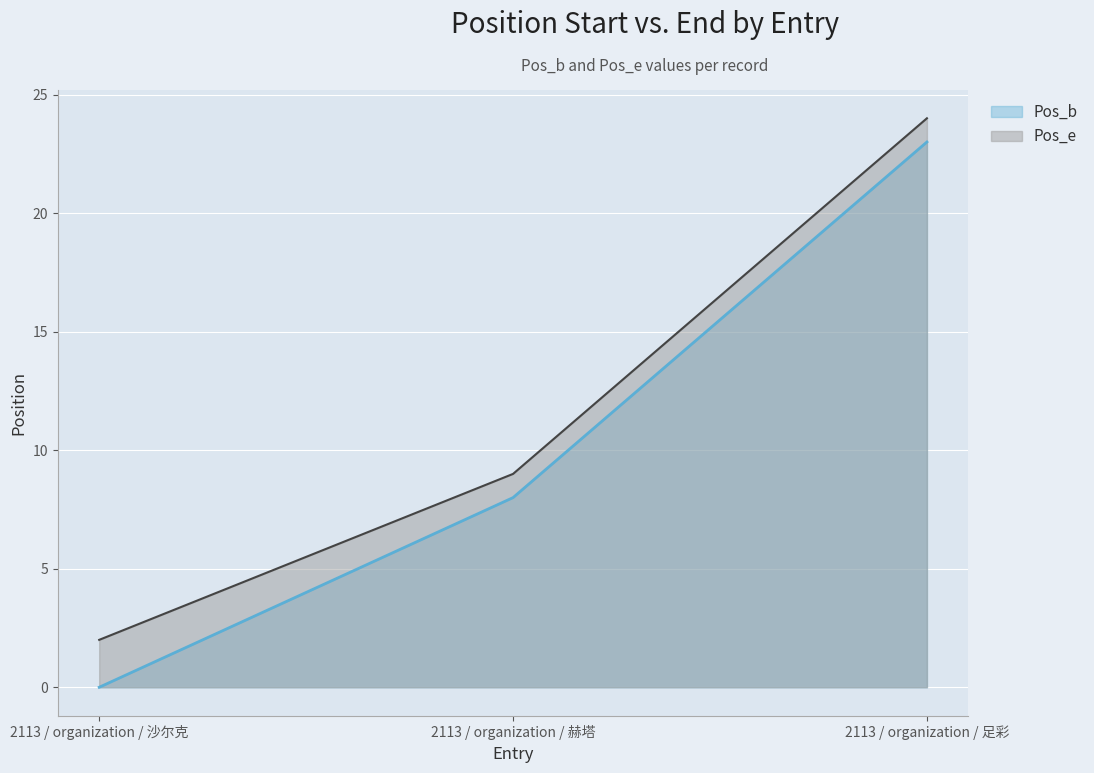

At which category is the sum across all series the highest?

2113 / organization / 足彩